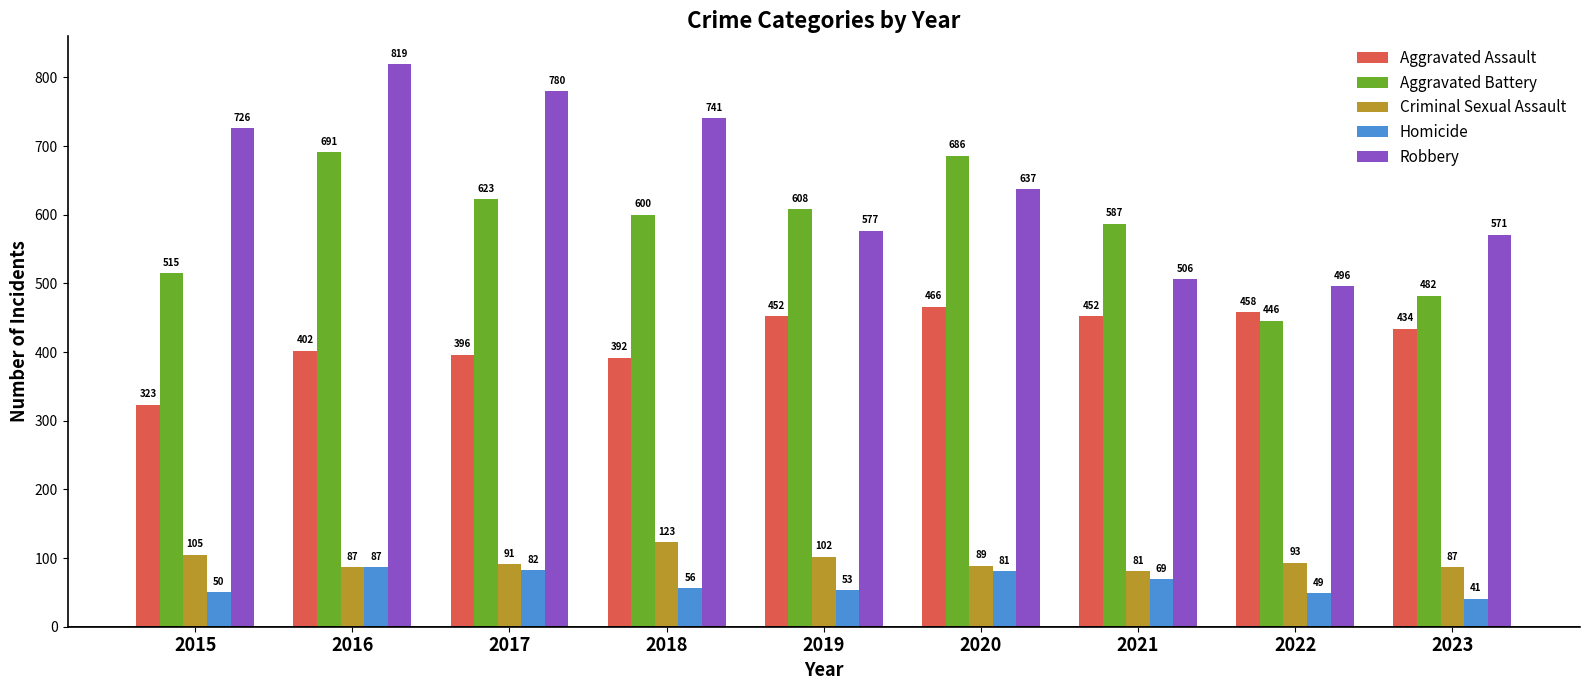

What are all the series names shown in the legend?

Aggravated Assault, Aggravated Battery, Criminal Sexual Assault, Homicide, Robbery